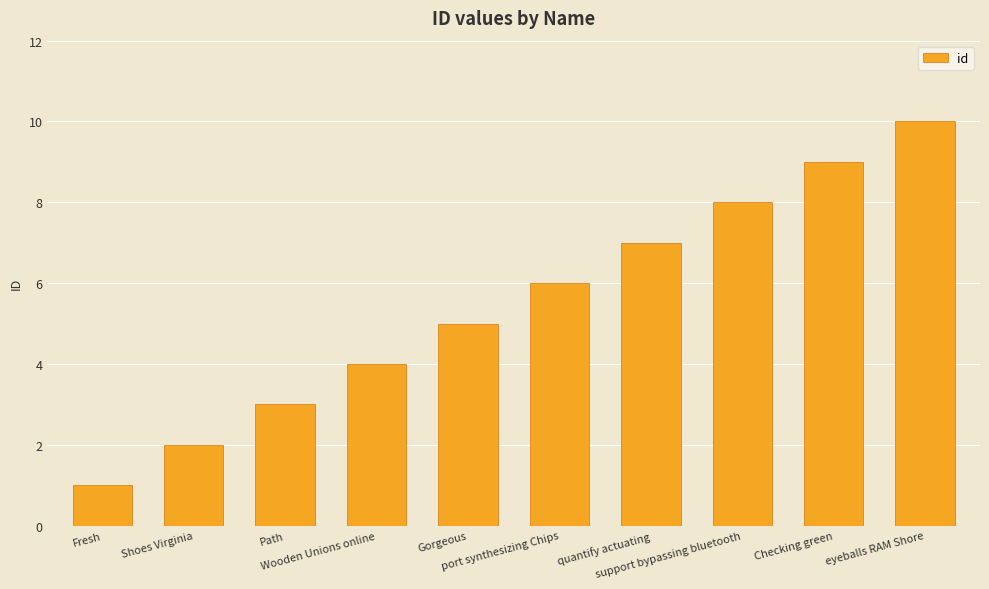

Read the value at Shoes Virginia.

2